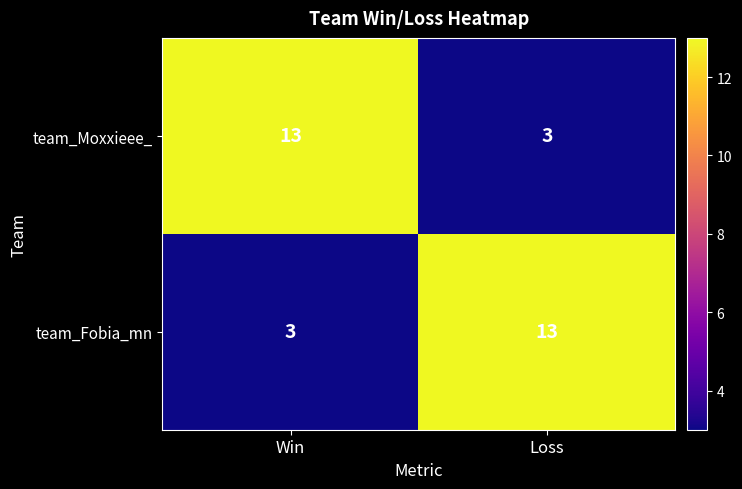

What is the total value across all series at Loss?

16